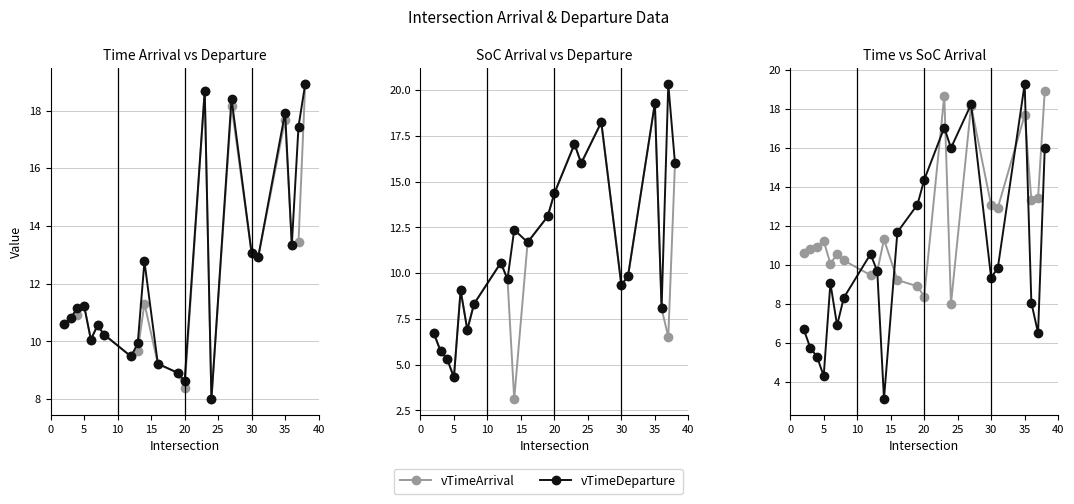

In vSoCArrival, how many points are higher than both neighbors (excluding endpoints)?

5